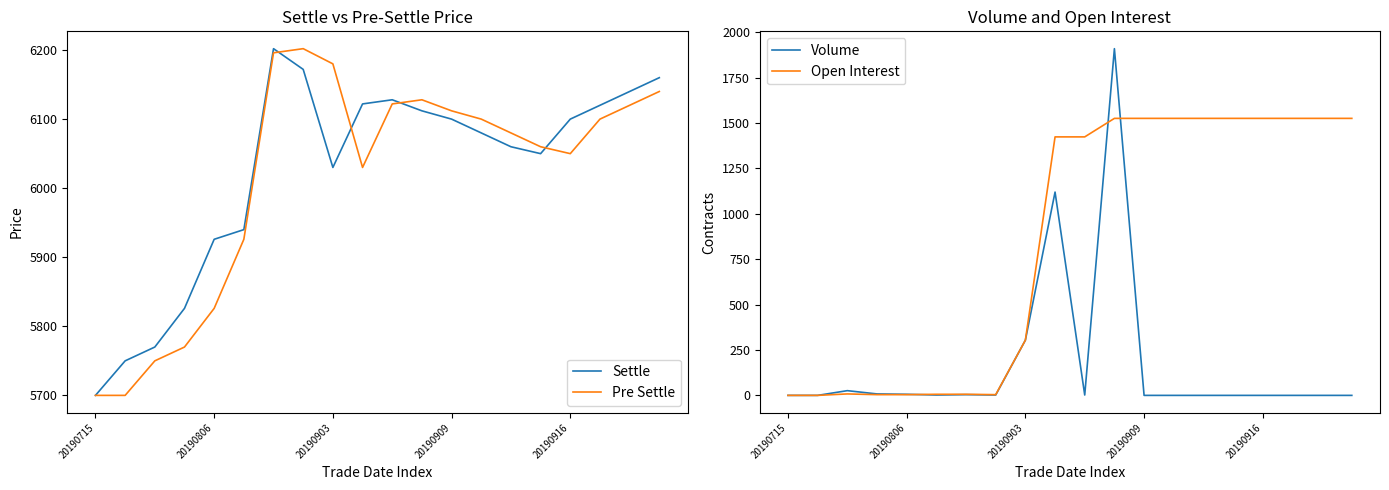

True or false: Volume has more than 2 points higher than both neighbors.

True